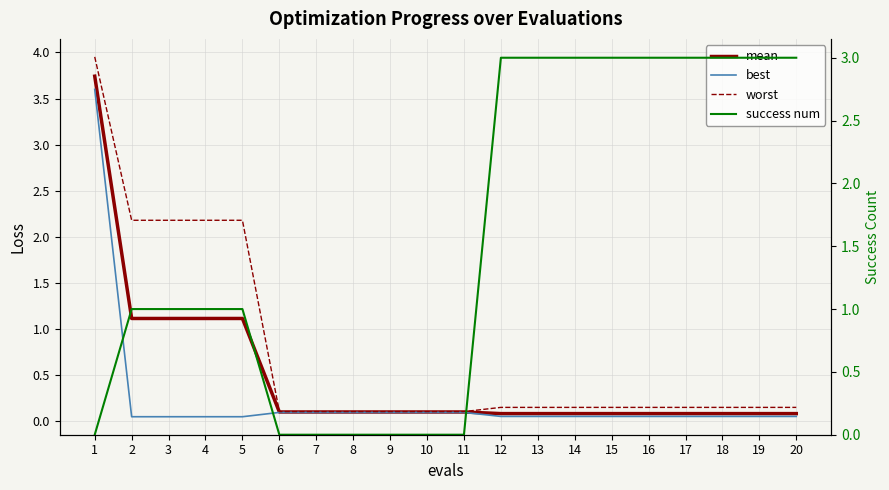

List the series in order of their overall mean, highest first.

success num, worst, mean, best